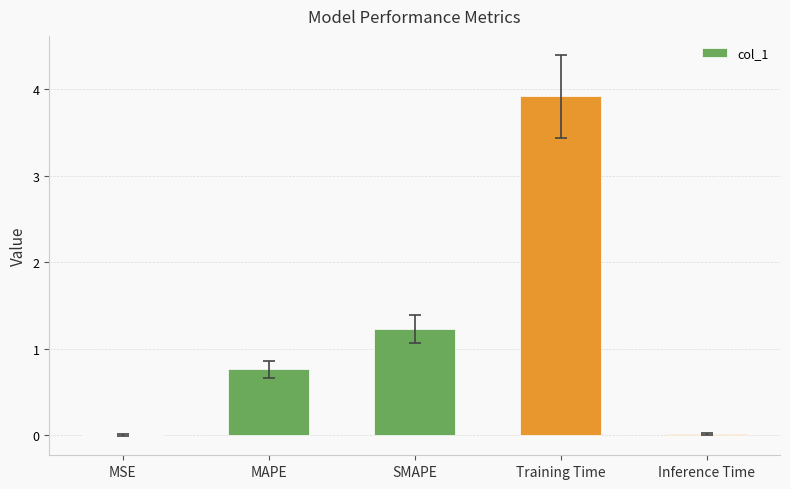

What is the sum of all values?

5.9